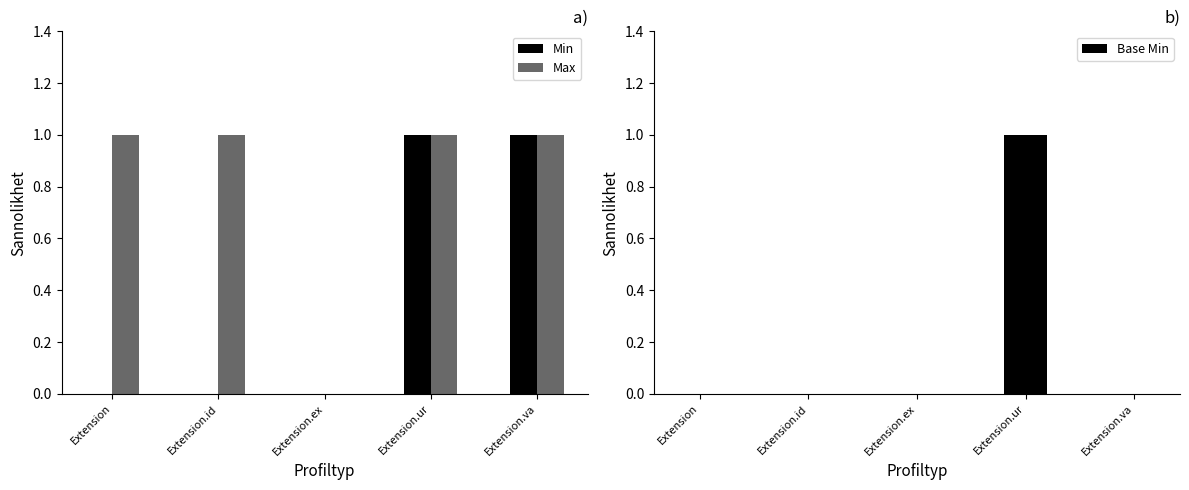

The value of Base Min at Extension.ex is 0. True or false?

True